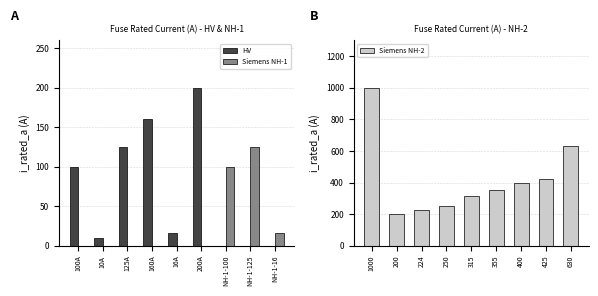

Which series has the largest total across all categories?

Siemens NH-2